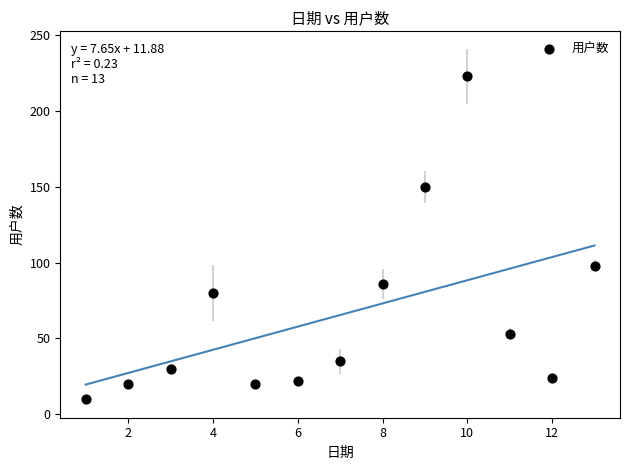

What Y value in the scatter plot is closest to 116?

98